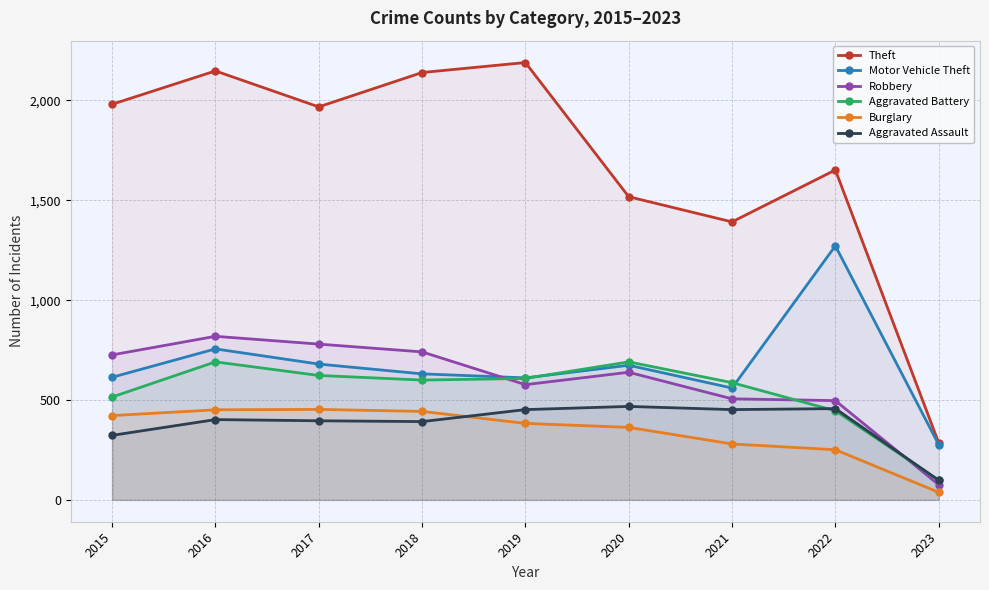

Where is the first local maximum for Robbery?

2016